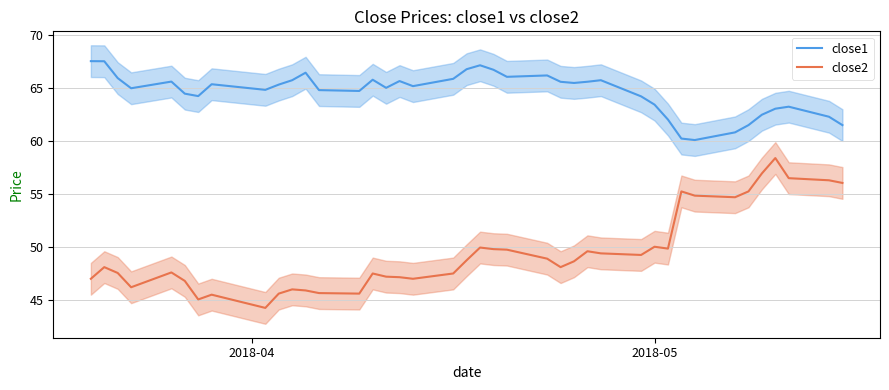

What is the highest value of the close1 series?

67.6